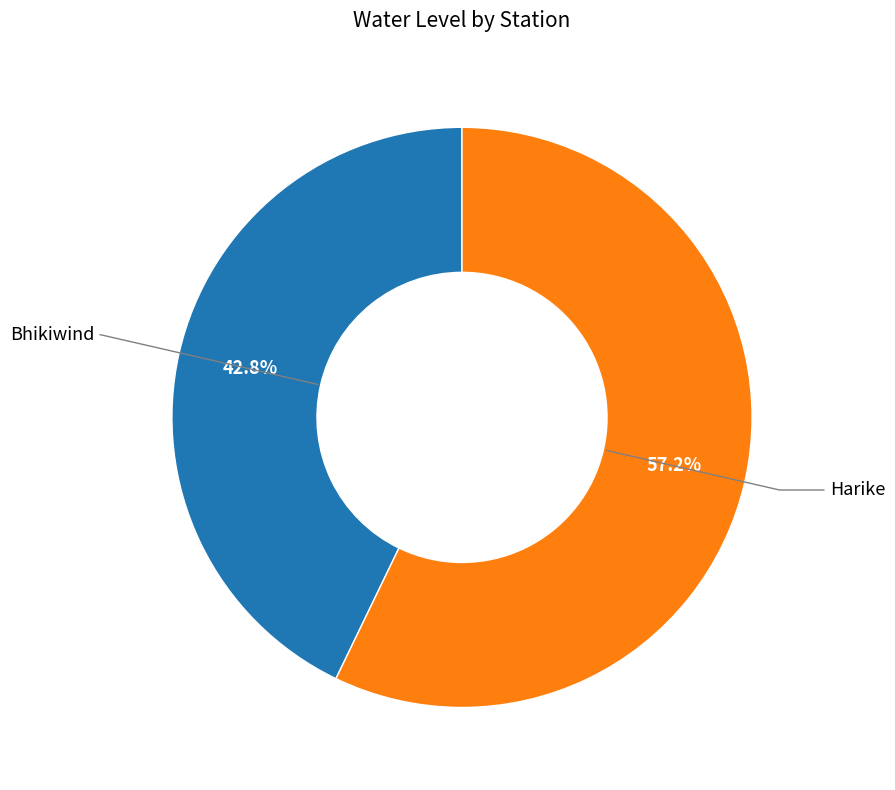

Does any single category account for the majority?

Yes